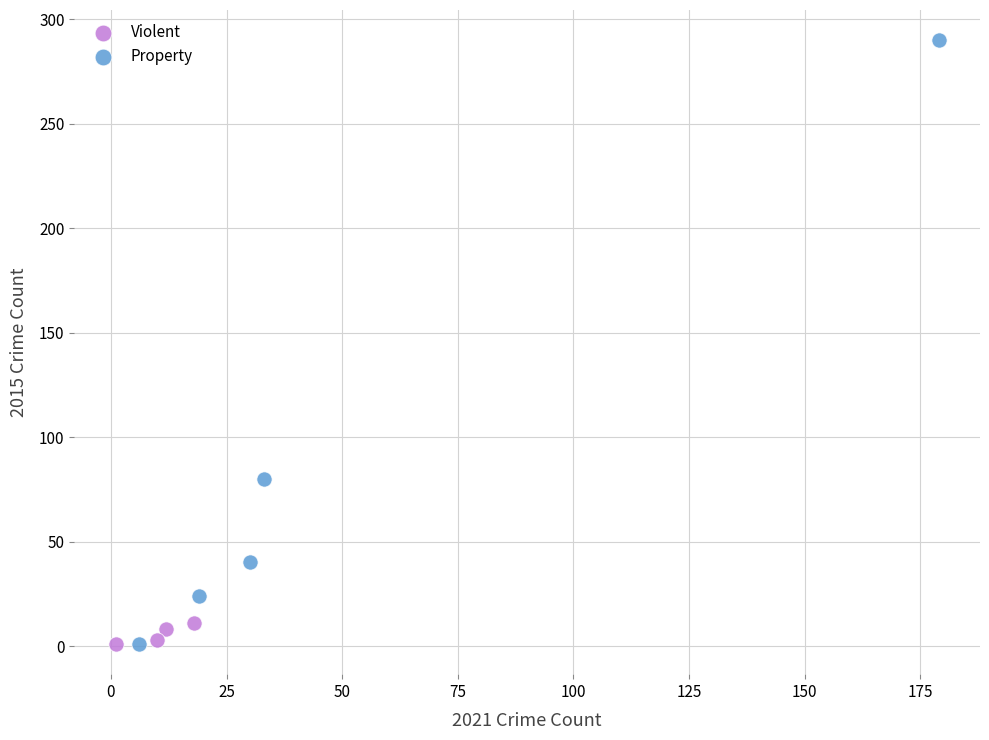

What are all the series names shown in the legend?

Violent, Property